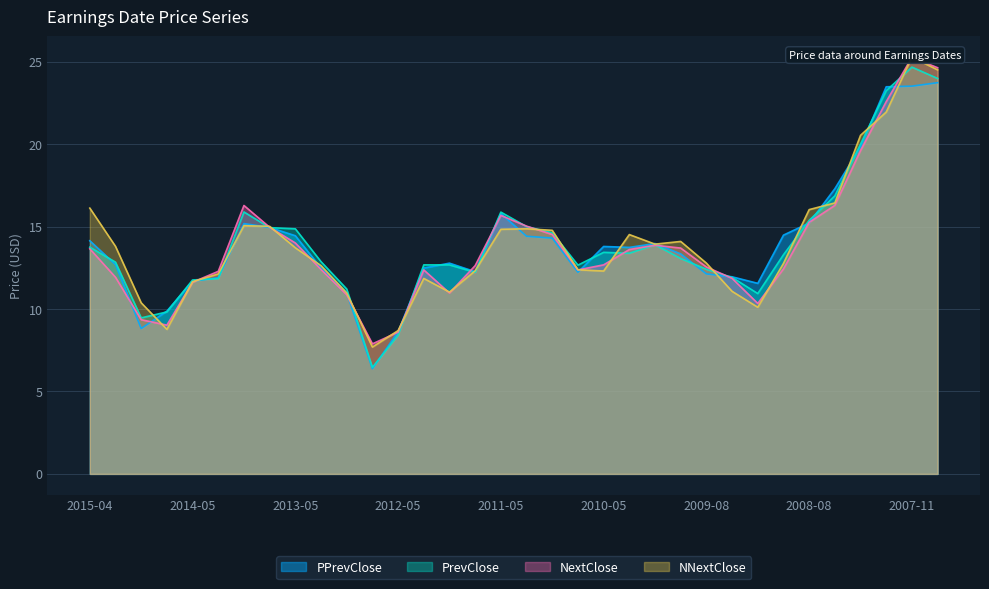

What is the maximum value for PrevClose?

24.7